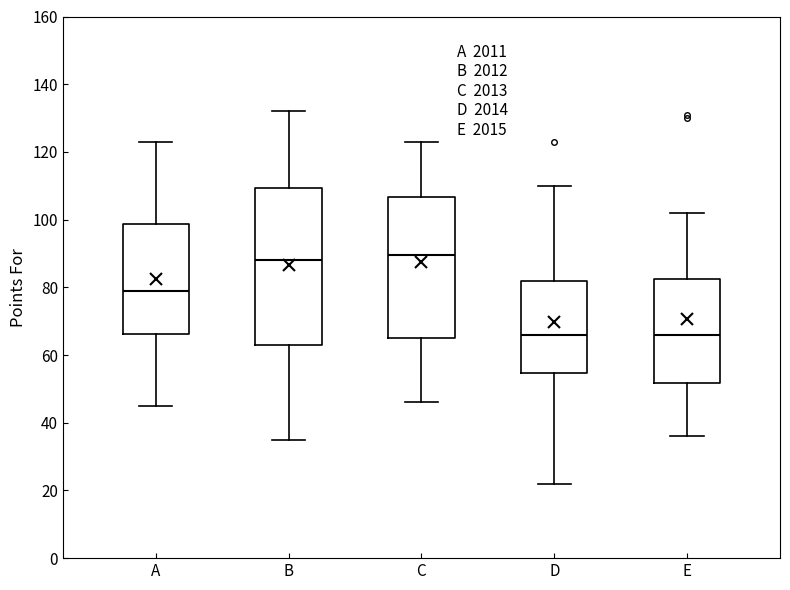

Reading left to right, transcribe this box plot: for each box, give where its median line is, the range the box spans, and where its two whiskers end, as read against the y-axis. The values are not printed on the chart, so give them approximately, as read against the axis.

A: median 80, box 66 to 98, whiskers 46 to 124
B: median 88, box 64 to 110, whiskers 36 to 132
C: median 90, box 66 to 106, whiskers 46 to 124
D: median 66, box 54 to 82, whiskers 22 to 110
E: median 66, box 52 to 82, whiskers 36 to 102